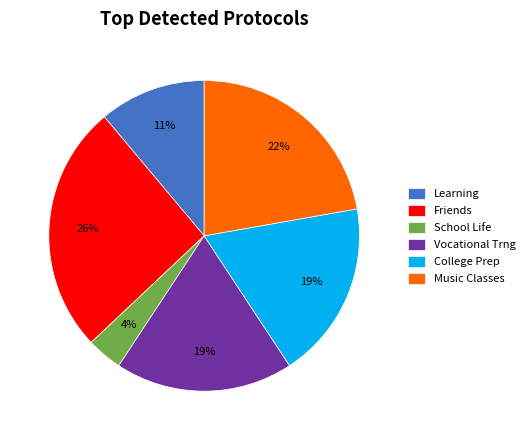

Combined, do School Life and College Prep account for over 50%?

No